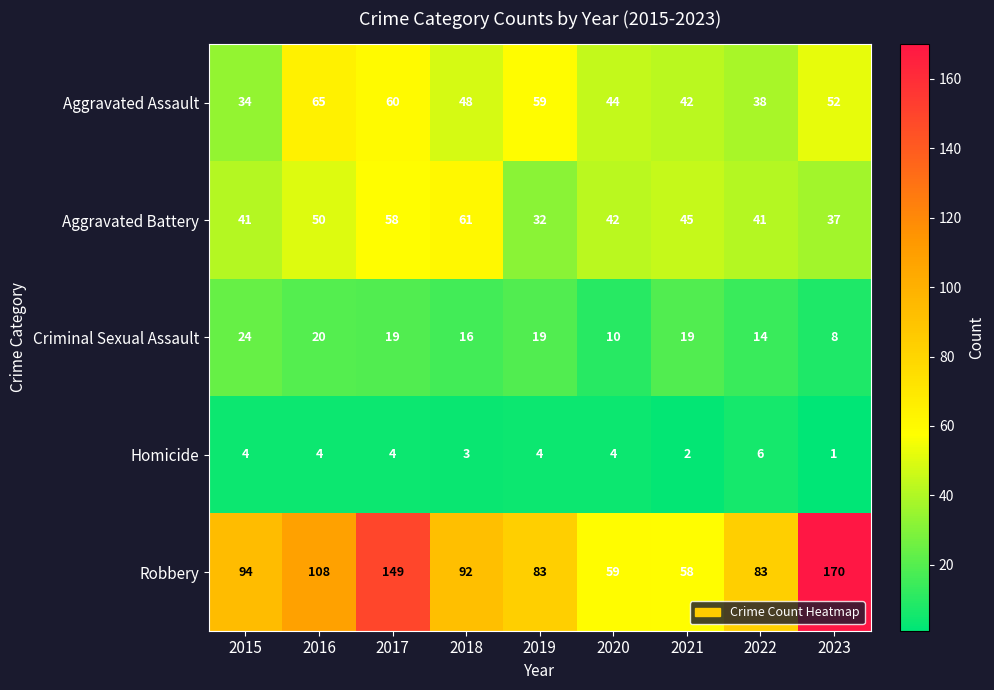

At which category is the sum across all series the highest?

2017